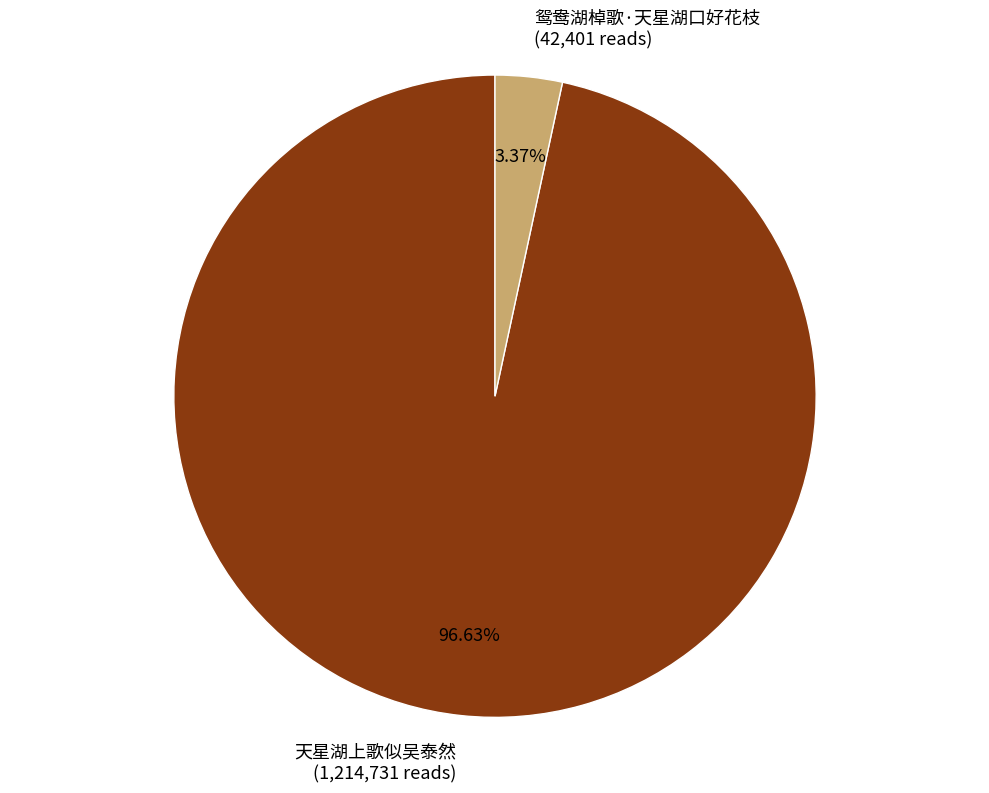

To the nearest percent, what is the combined percentage of 天星湖上歌似吴泰然 and 鸳鸯湖棹歌·天星湖口好花枝?

100%